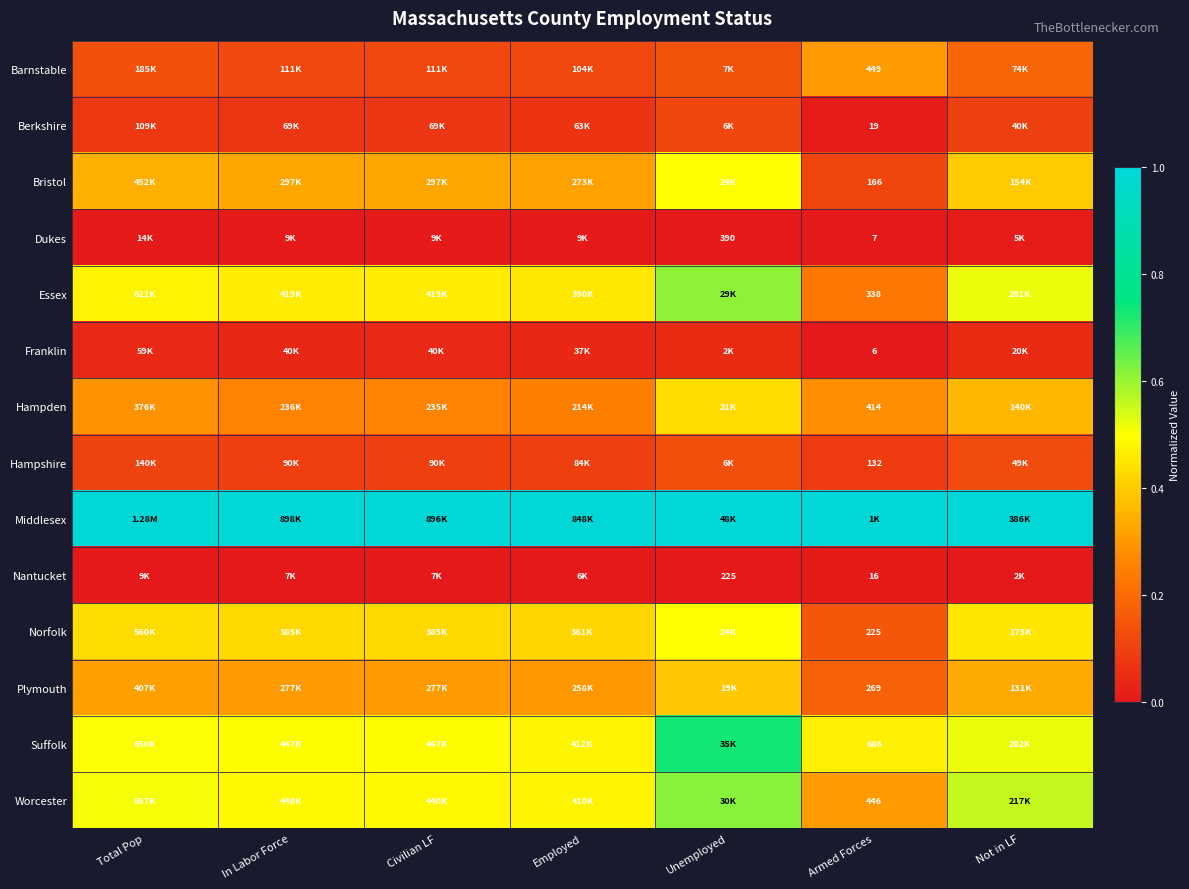

The value of Nantucket at In Labor Force is 0.0. True or false?

False